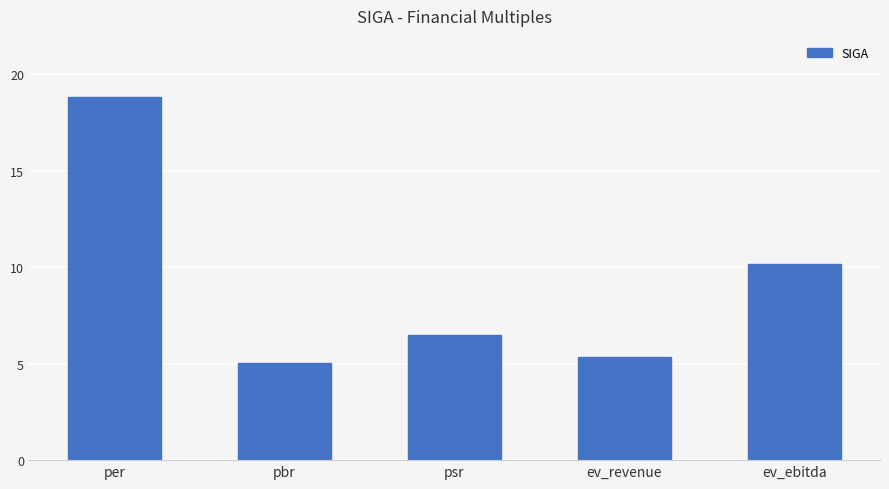

Is it true that the value at pbr is 5.0?

True